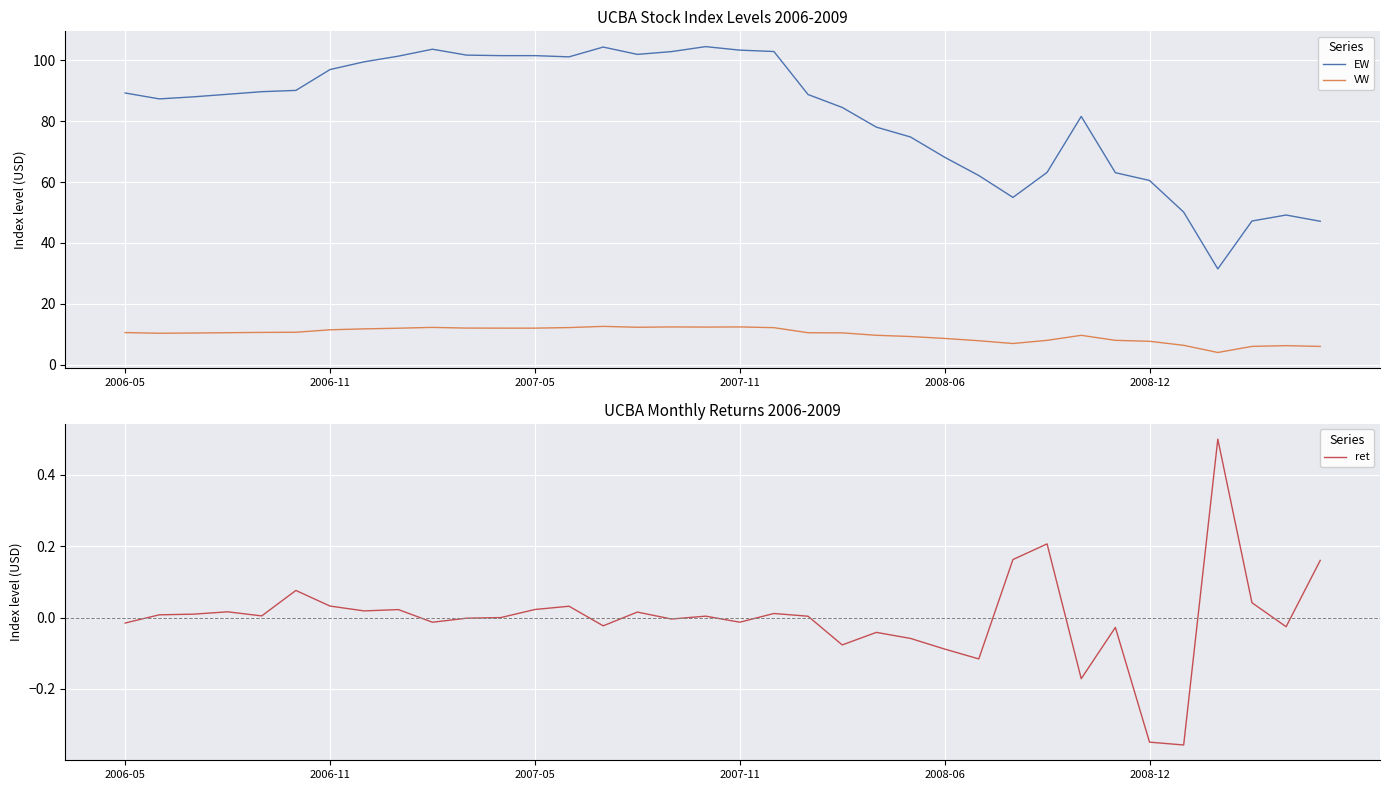

True or false: VW and ret intersect in this chart.

False